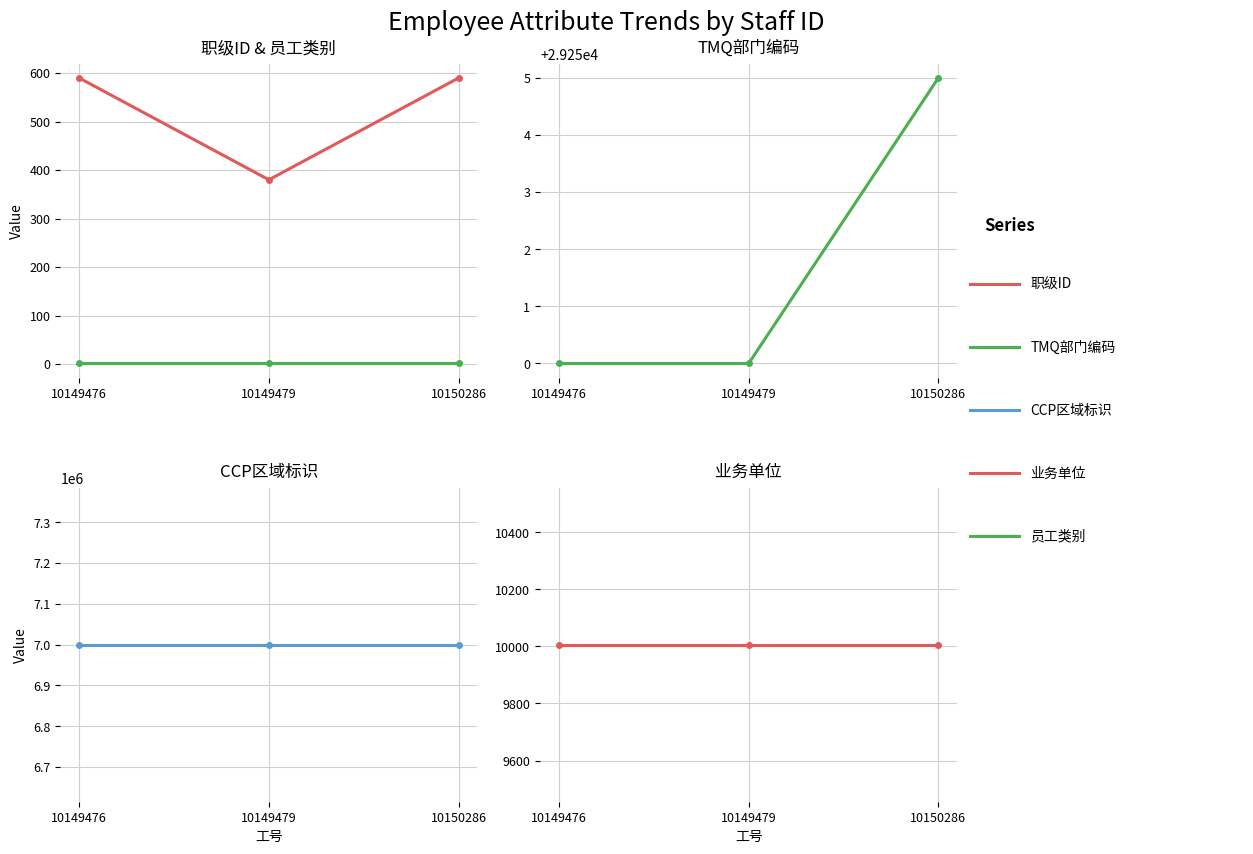

The value of CCP区域标识 at 10149476 is 7000035. True or false?

True